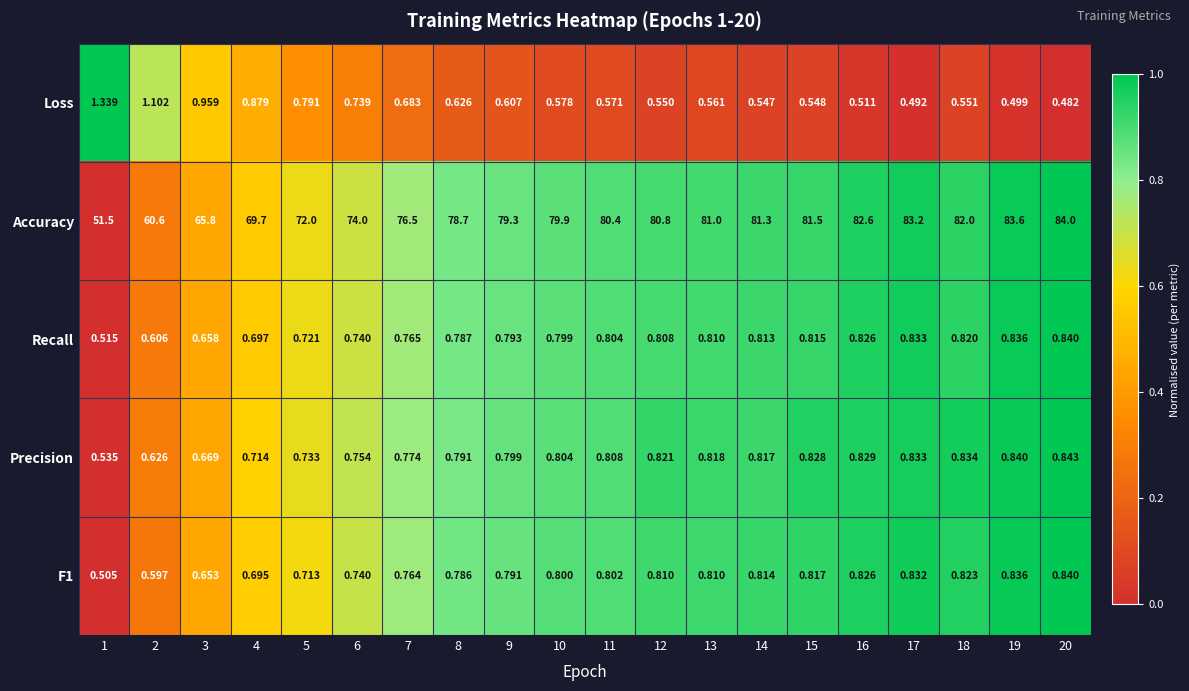

Between 10 and 19, which series saw the biggest shift?

Accuracy